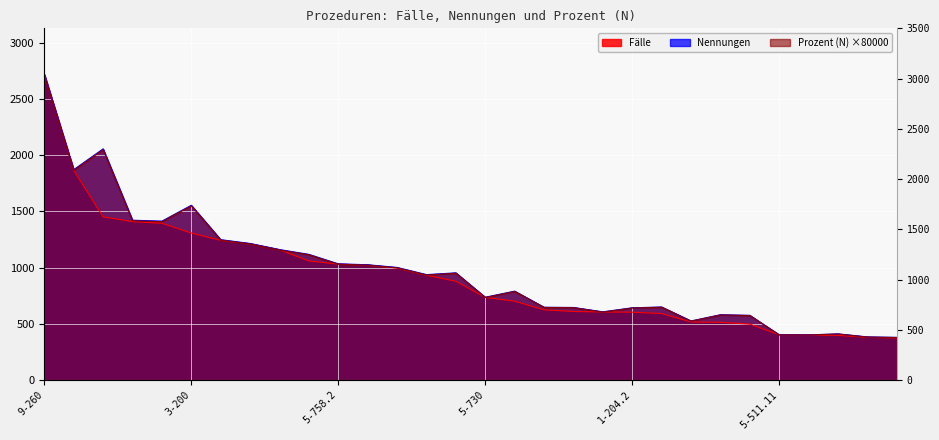

What is the label of the 10th point from the right?

1-204.2